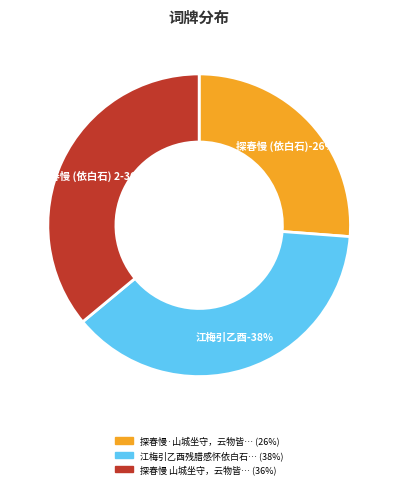

Is there a majority slice in this chart?

No